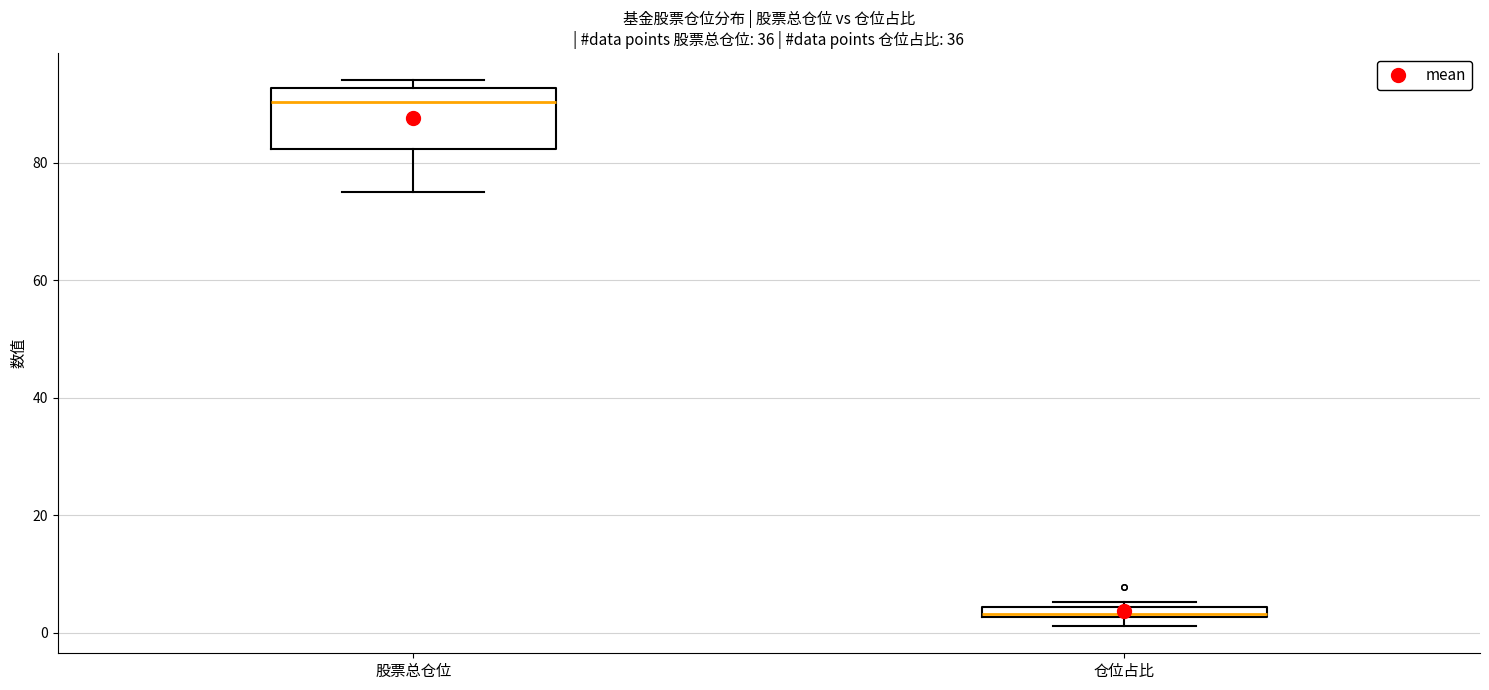

Comparing the boxes themselves (not the whiskers), which one is the tallest?

股票总仓位